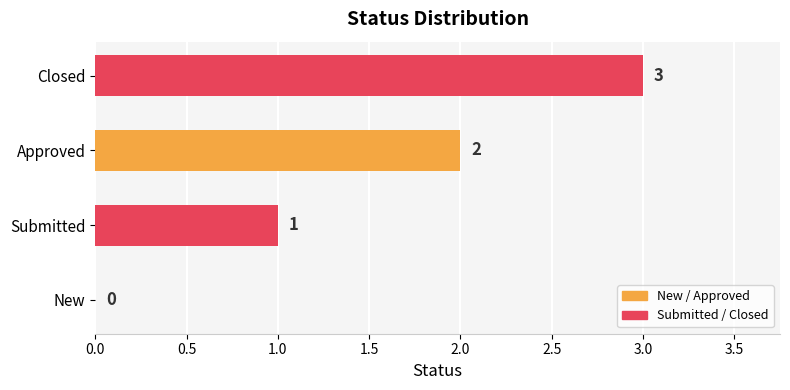

How many data points does each series have?

4